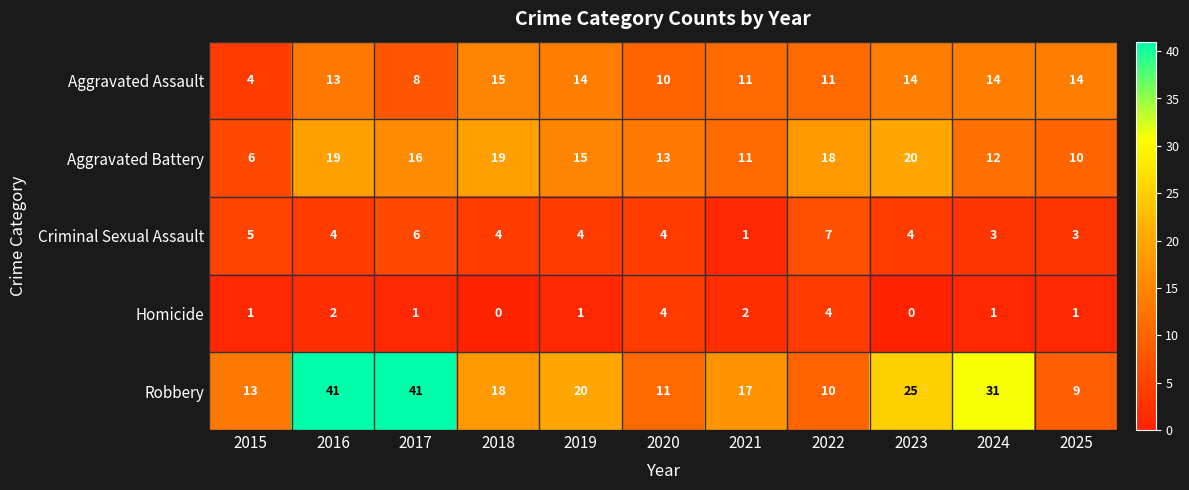

Rank the series at 2023 from highest to lowest value.

Robbery, Aggravated Battery, Aggravated Assault, Criminal Sexual Assault, Homicide